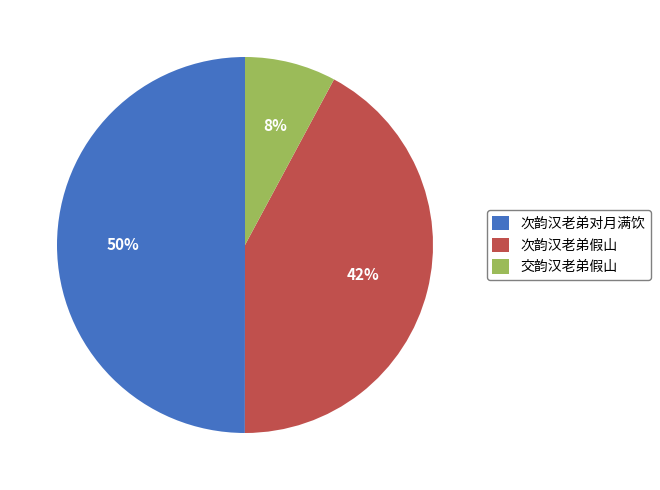

Count the number of slices in the pie.

3